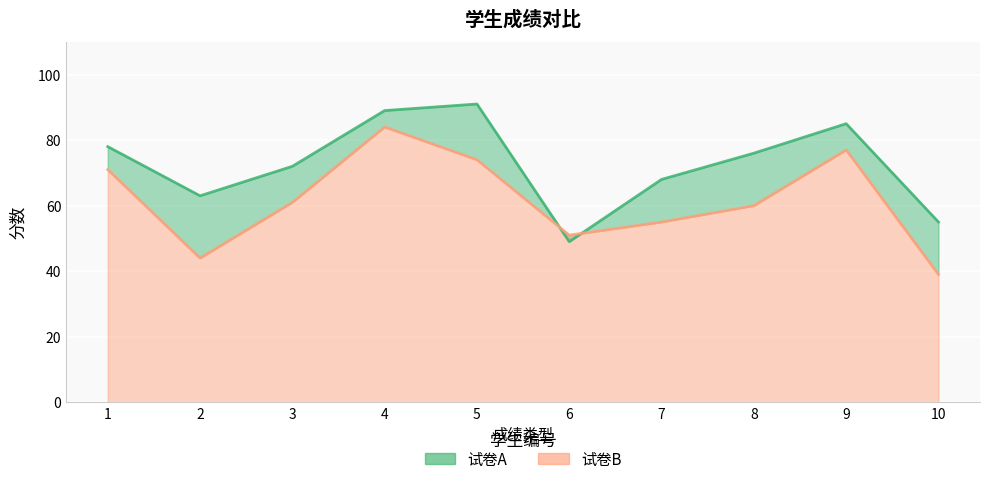

Rank the categories by 试卷A value from lowest to highest.

6, 10, 2, 7, 3, 8, 1, 9, 4, 5